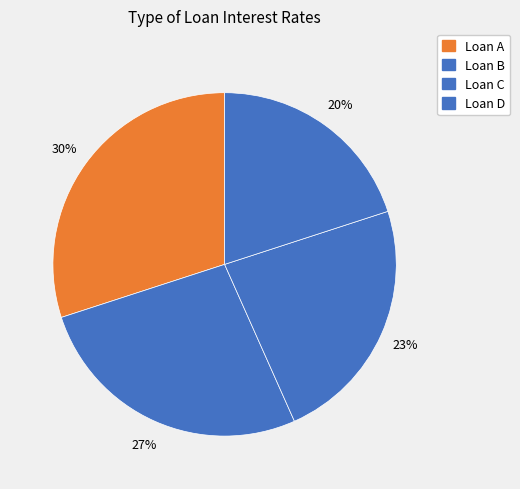

Which category has the smallest portion of the pie?

Loan D